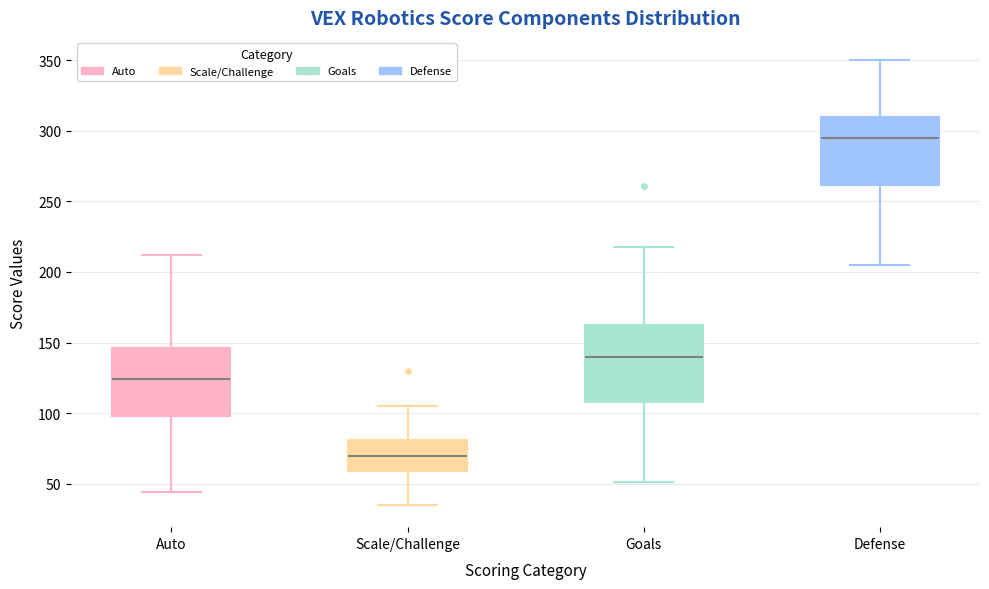

Where does the median line of the box for Scale/Challenge sit on the y-axis? The values are not printed on the chart, so give them approximately, as read against the axis.

70